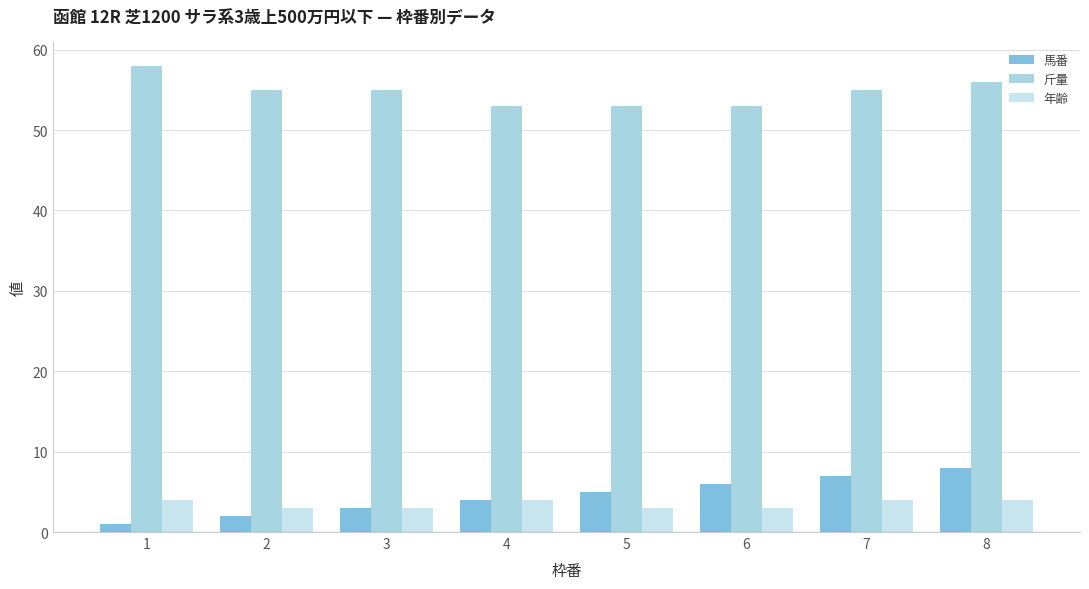

What is the difference between the 斤量 values at 3 and 6?

2